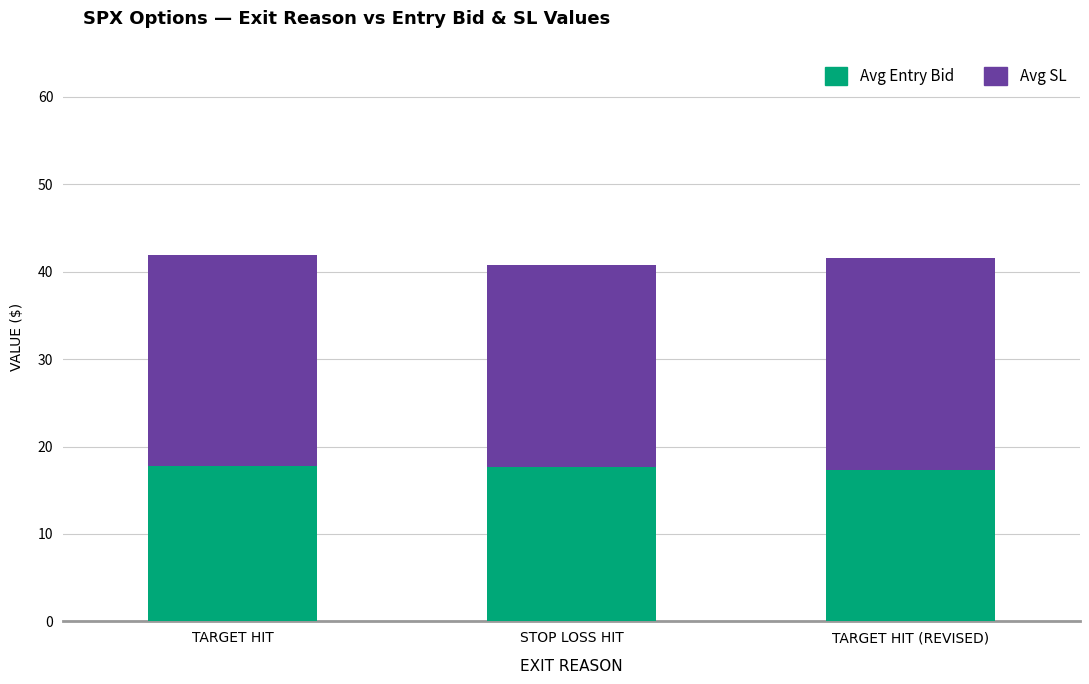

What is the sum of all Avg Entry Bid values?

52.7